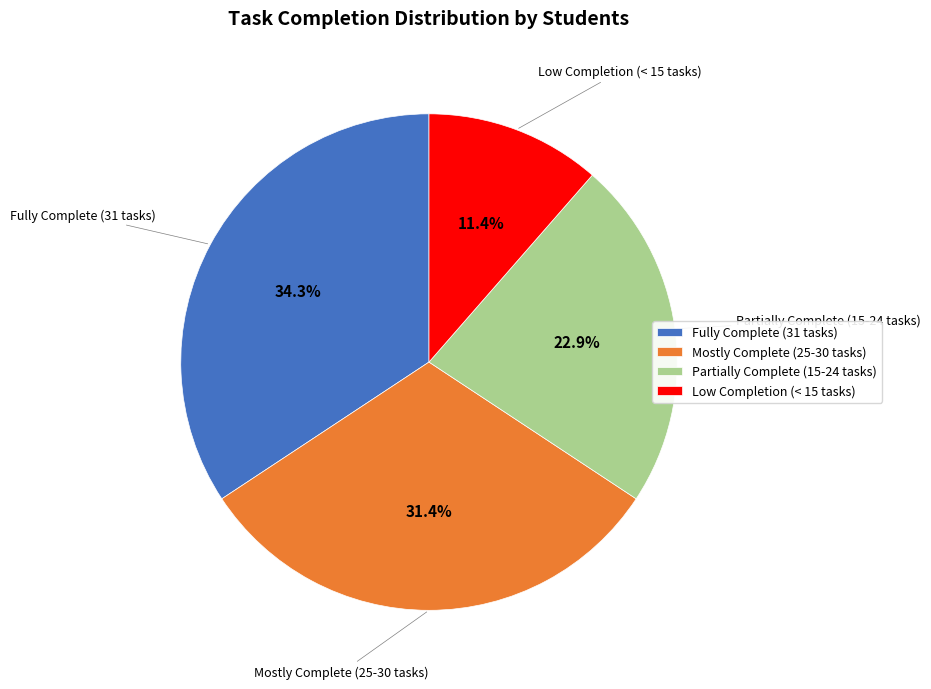

To the nearest percent, what is the difference between the largest and smallest slice percentages?

23%